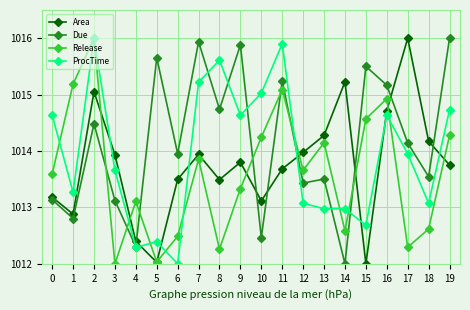

How many lines are shown in the chart?

4